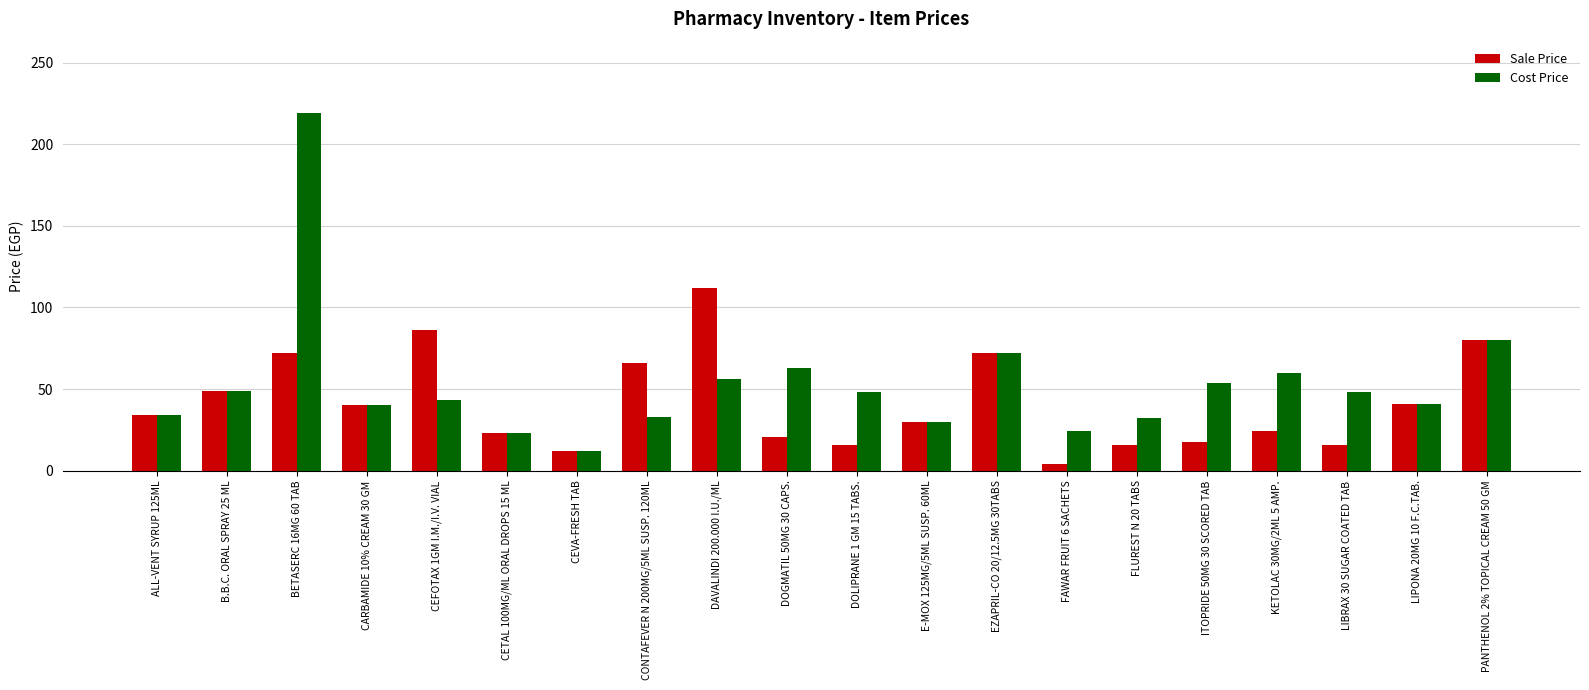

Rank the series at DOGMATIL 50MG 30 CAPS. from highest to lowest value.

Cost Price, Sale Price